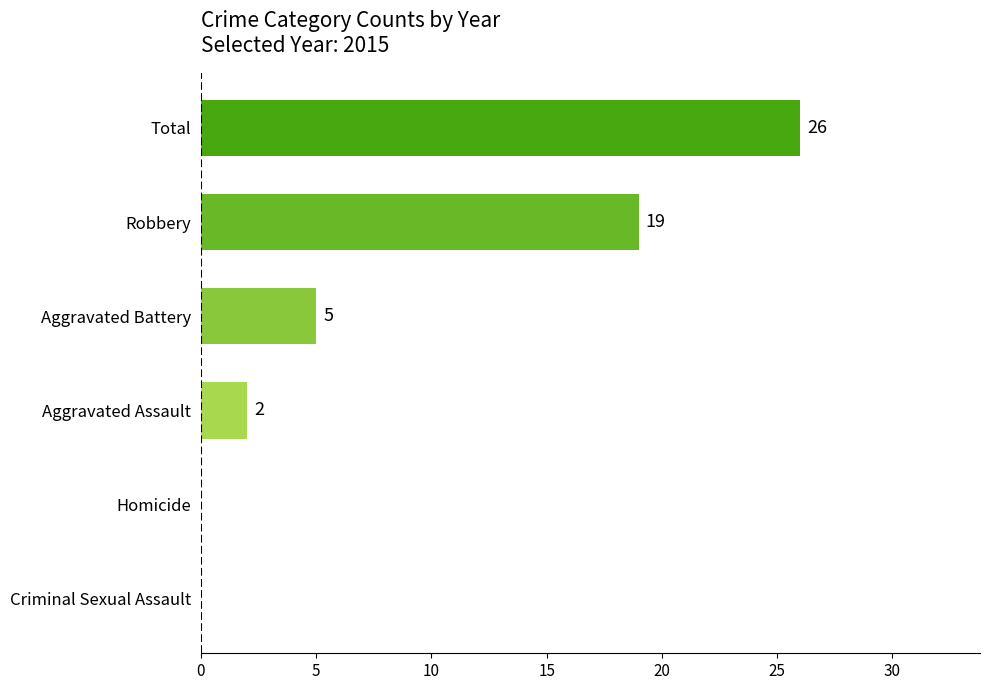

Are the bars horizontal?

Yes